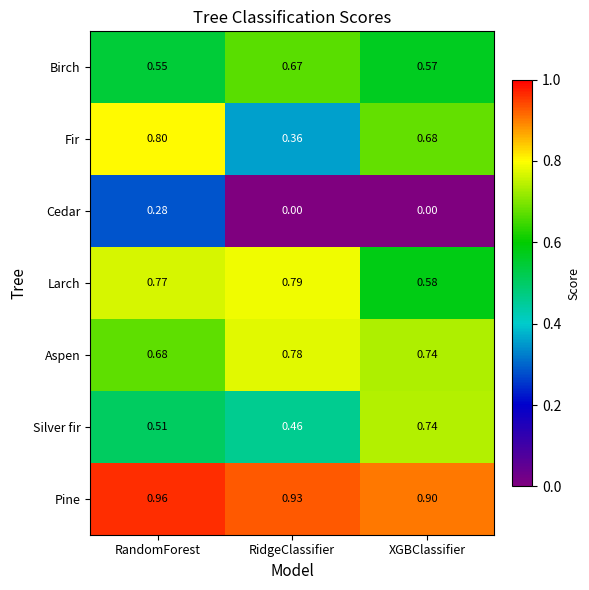

What is the difference between the highest and lowest values at XGBClassifier?

0.9